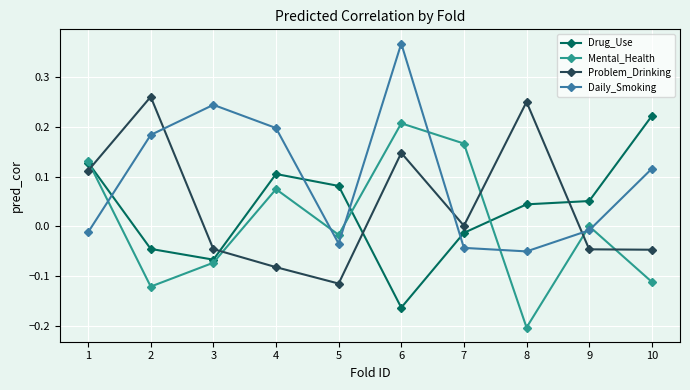

At how many categories does at least one series exceed 0?

10